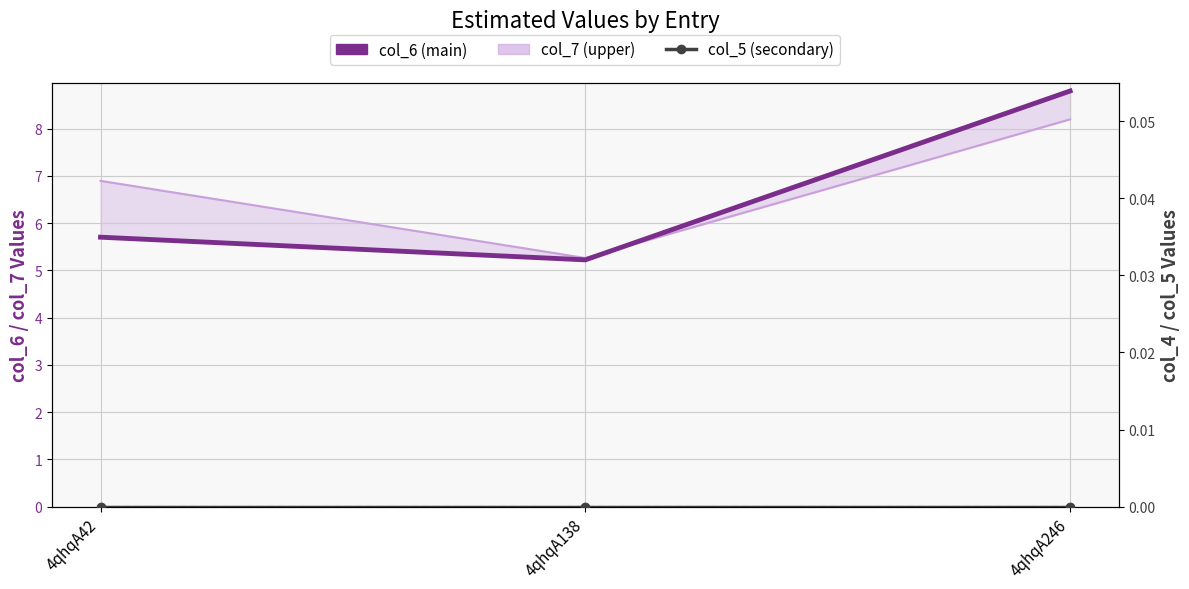

At 4qhqA138, list the series in order from largest to smallest.

col_7 (upper), col_6 (main), col_5 (secondary), col_4 (secondary lower)